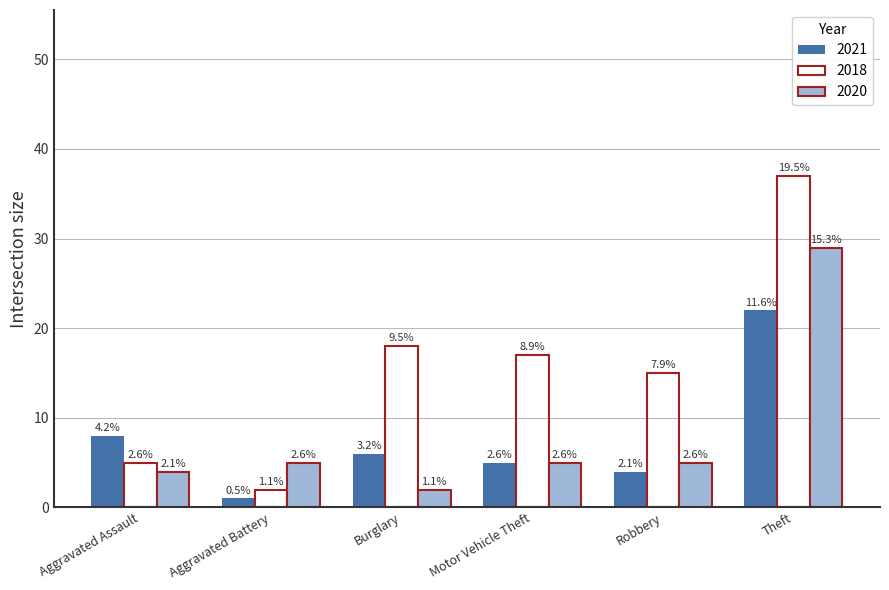

Does the chart contain any negative values?

No